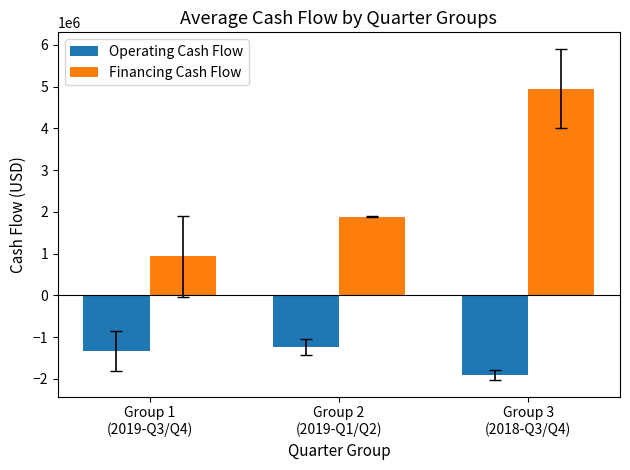

Which category has the lowest value in the Financing Cash Flow series?

Group 1
(2019-Q3/Q4)